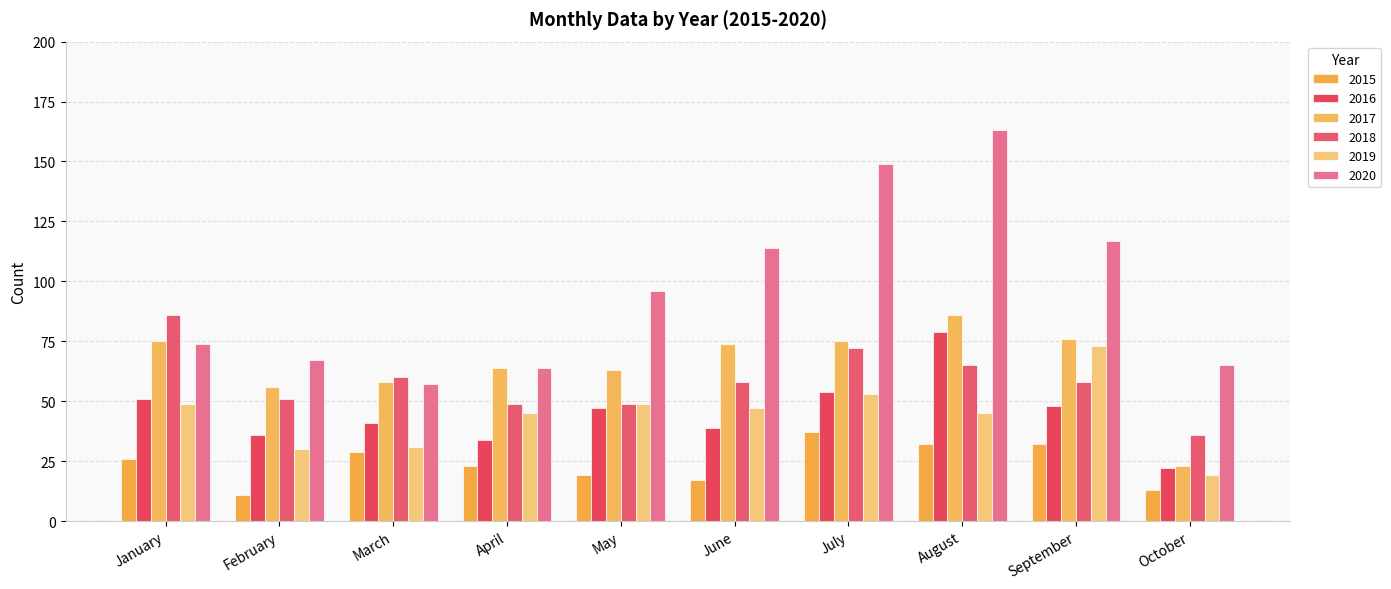

At how many categories does at least one series exceed 25?

10